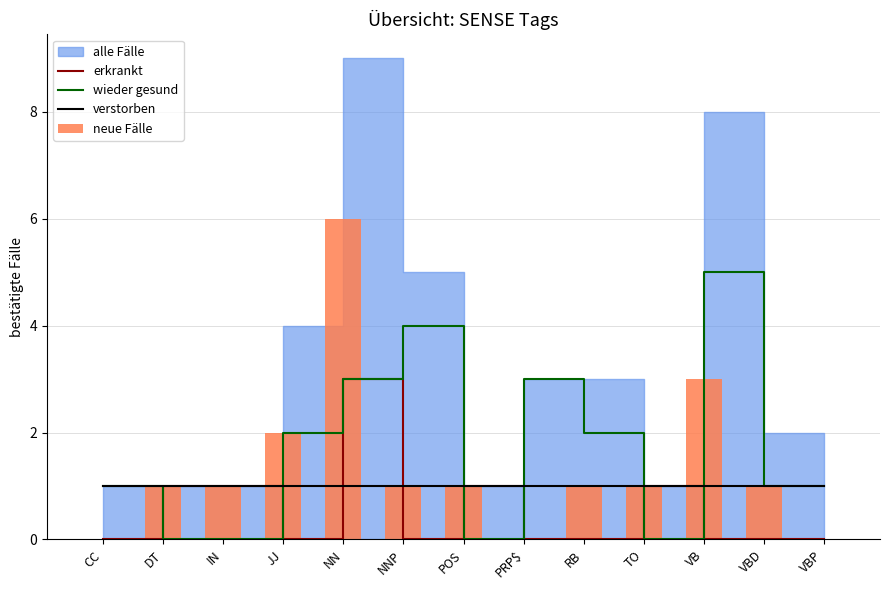

How many data points in erkrankt are above 0?

5